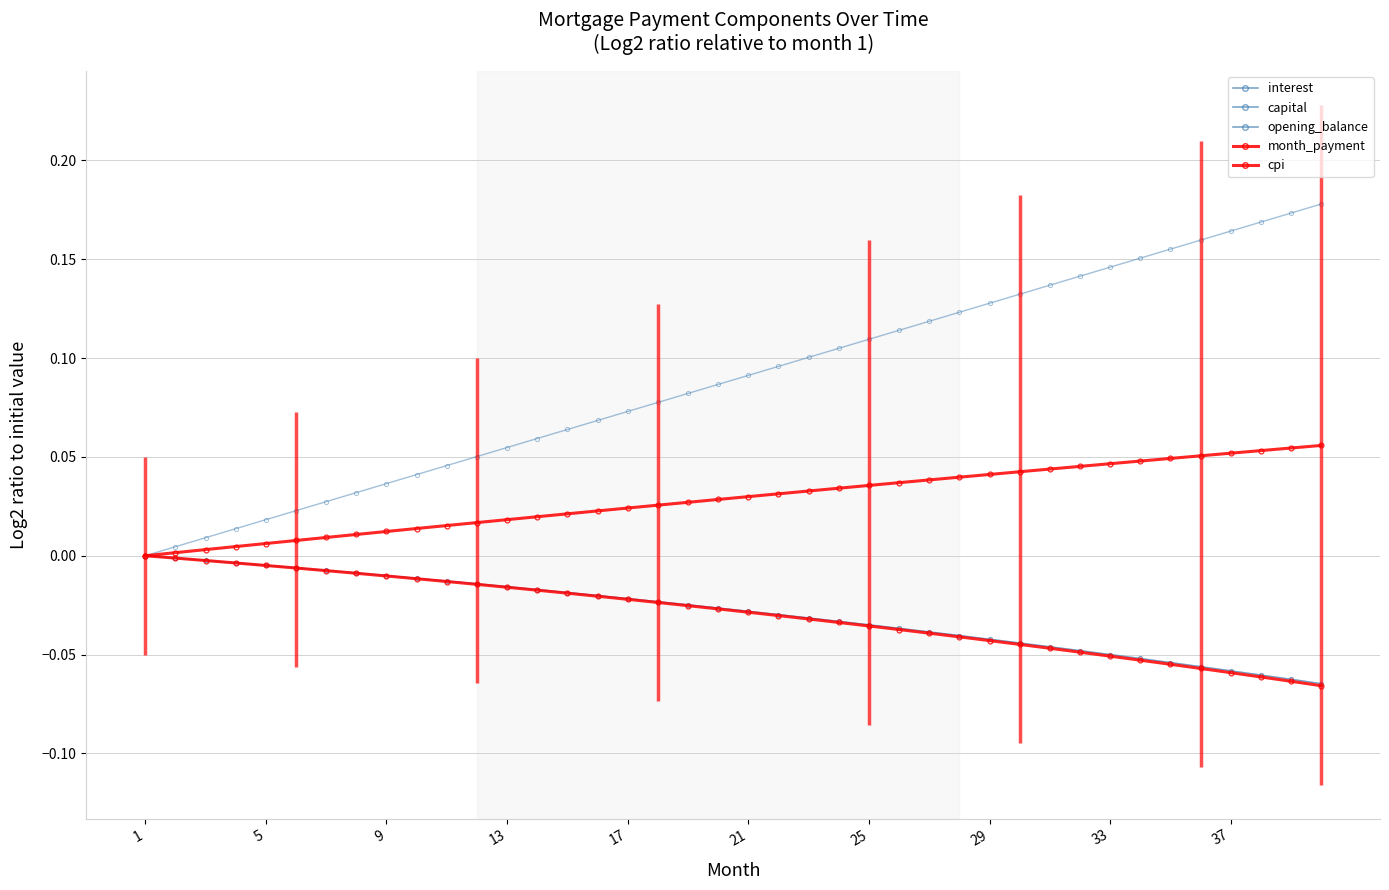

Which series has the widest spread of values?

capital